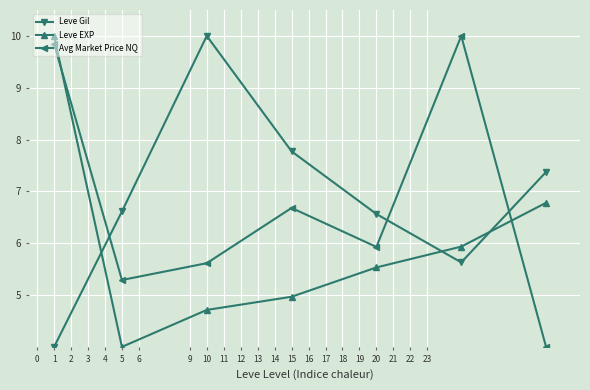

How many times do Leve Gil and Avg Market Price NQ cross each other?

3